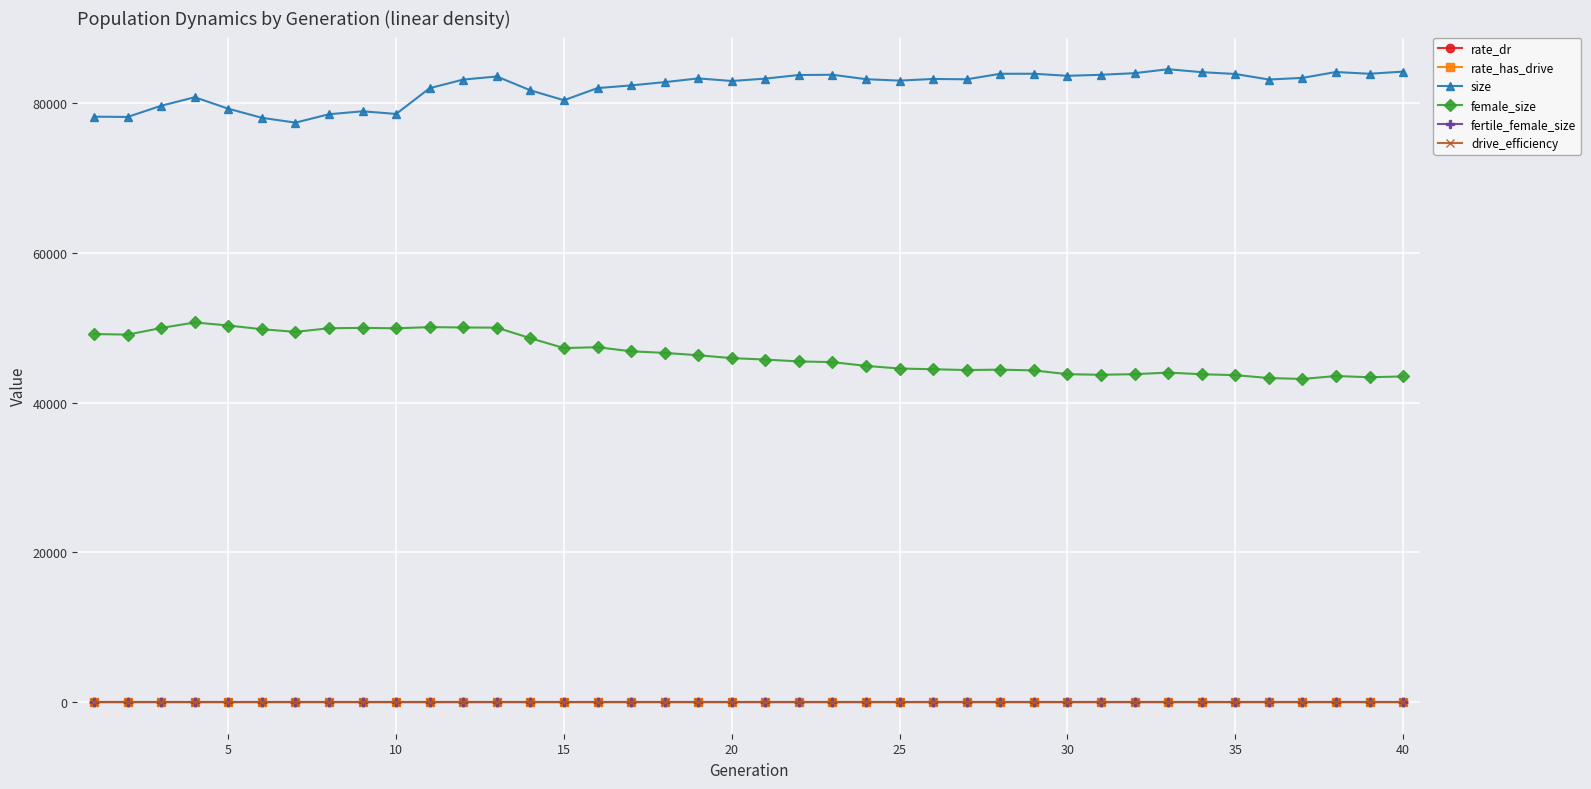

Count the rate_has_drive values in the range 0 to 1.

40